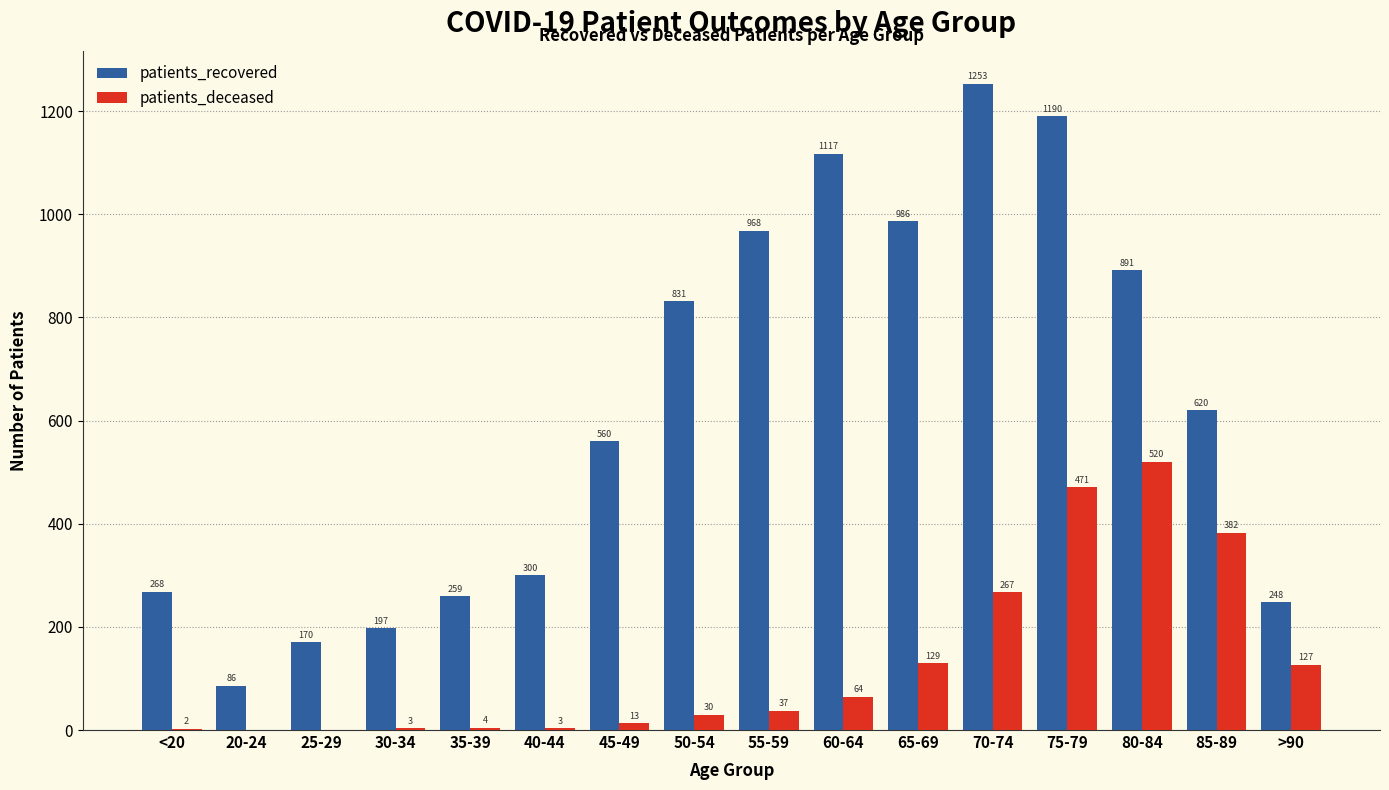

Where is patients_deceased nearest to the value 260?

70-74